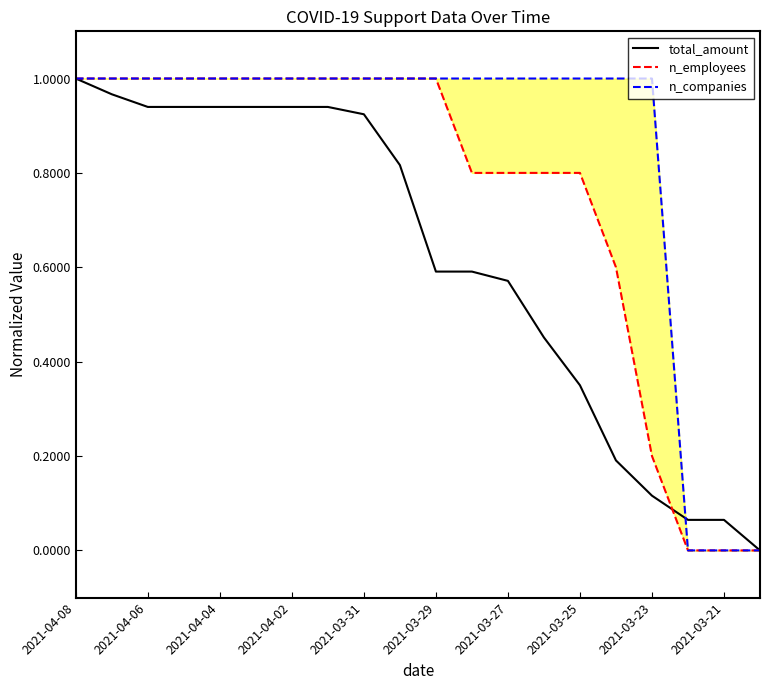

What is the total value across all series at 13?

2.3